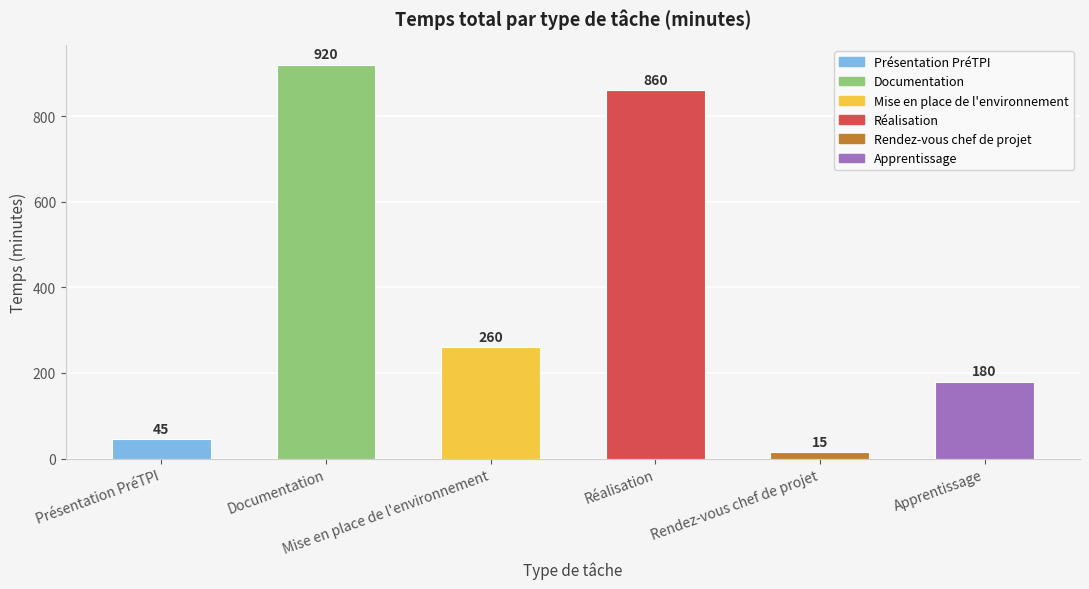

What is the value of the 1st bar from the left?

45